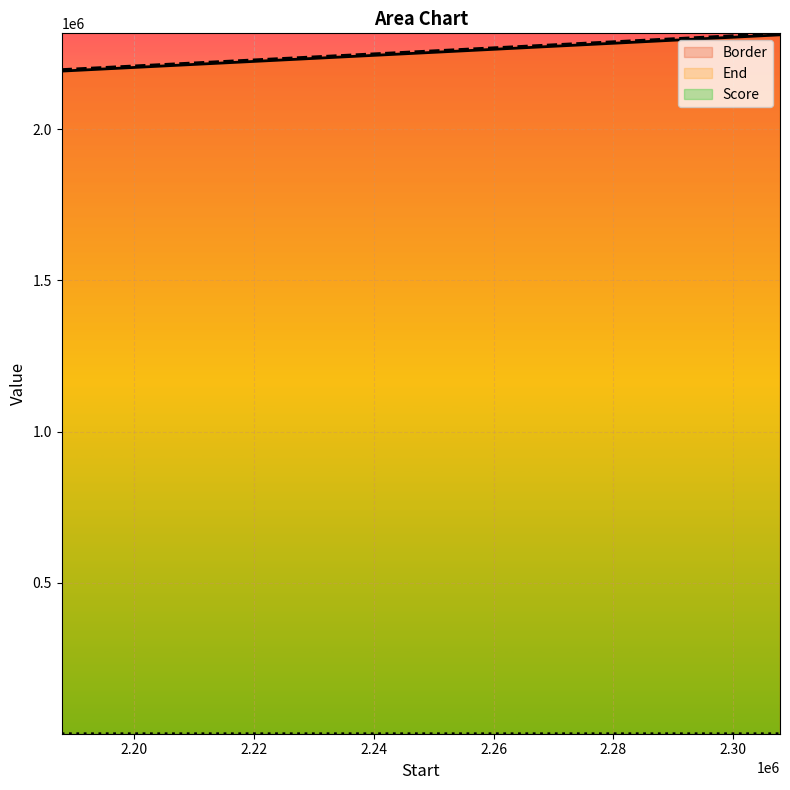

True or false: Score and End cross at least once.

False